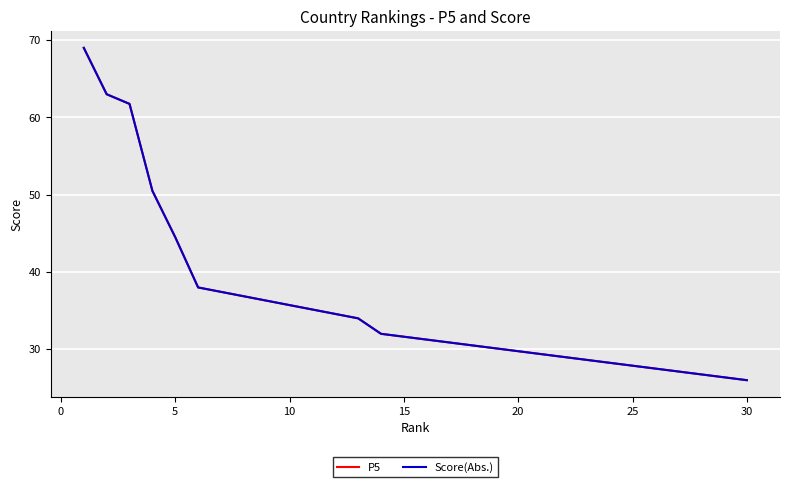

True or false: Score(Abs.) has more than 0 interior local peaks.

False